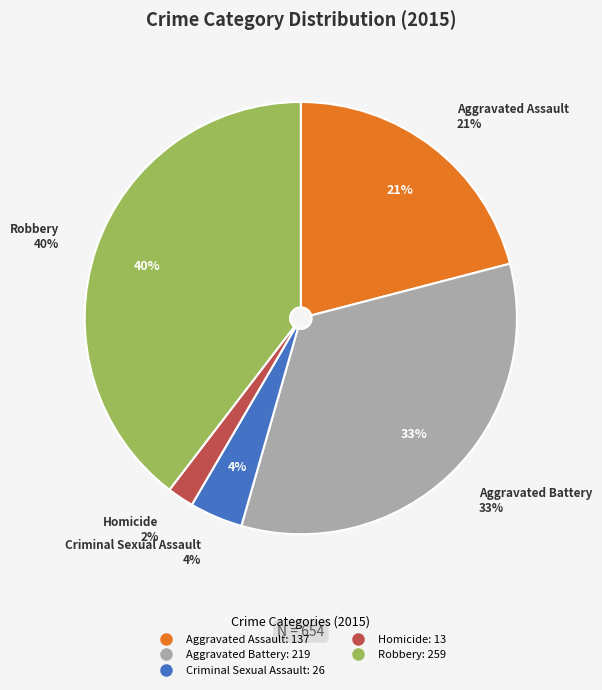

To the nearest percent, what portion does Criminal Sexual Assault represent?

4%